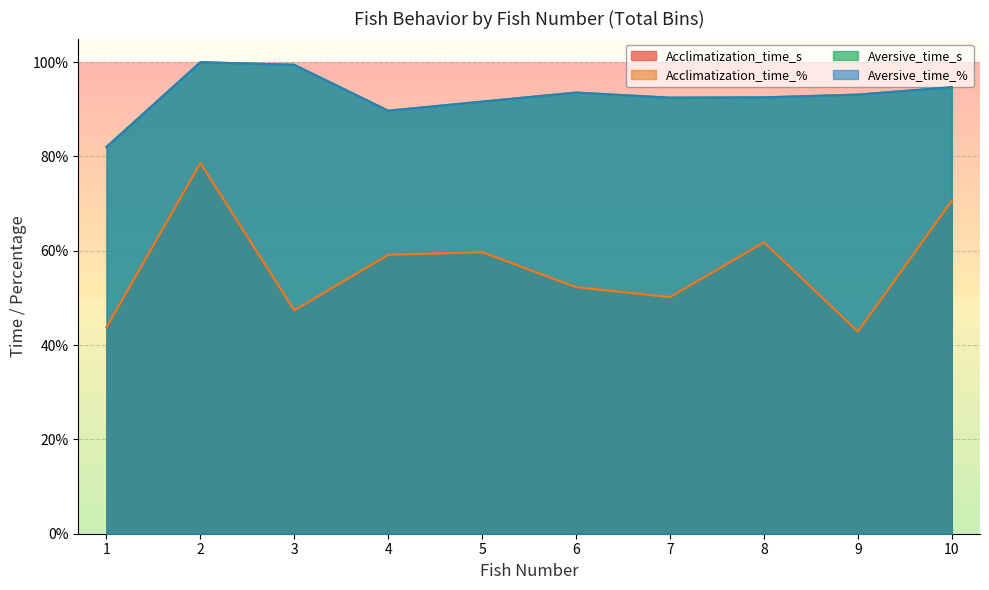

Reading left to right, extract all data points from this chart.

Acclimatization_time_s: 1=43.8	2=78.6	3=47.4	4=59.2	5=59.7	6=52.3	7=50.2	8=61.8	9=42.9	10=70.6
Acclimatization_time_%: 1=43.8	2=78.6	3=47.4	4=59.1	5=59.7	6=52.3	7=50.2	8=61.8	9=42.9	10=70.6
Aversive_time_s: 1=82.0	2=100.0	3=99.4	4=89.7	5=91.6	6=93.6	7=92.5	8=92.5	9=93.1	10=94.7
Aversive_time_%: 1=82.0	2=100.0	3=99.4	4=89.7	5=91.6	6=93.5	7=92.5	8=92.5	9=93.1	10=94.7